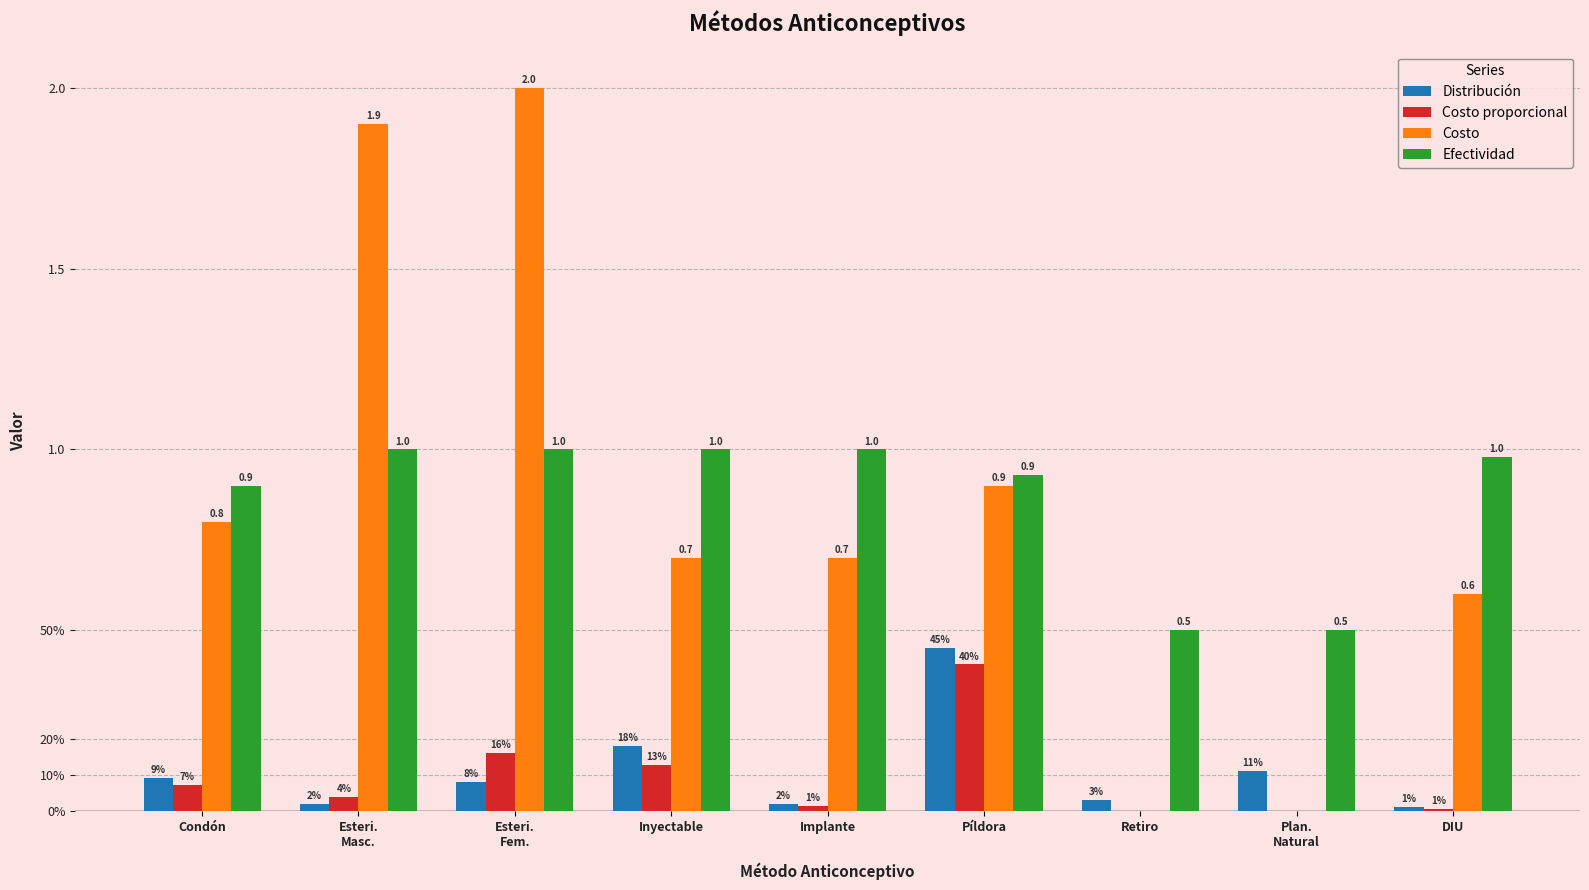

Which series has the largest range (max minus min)?

Costo